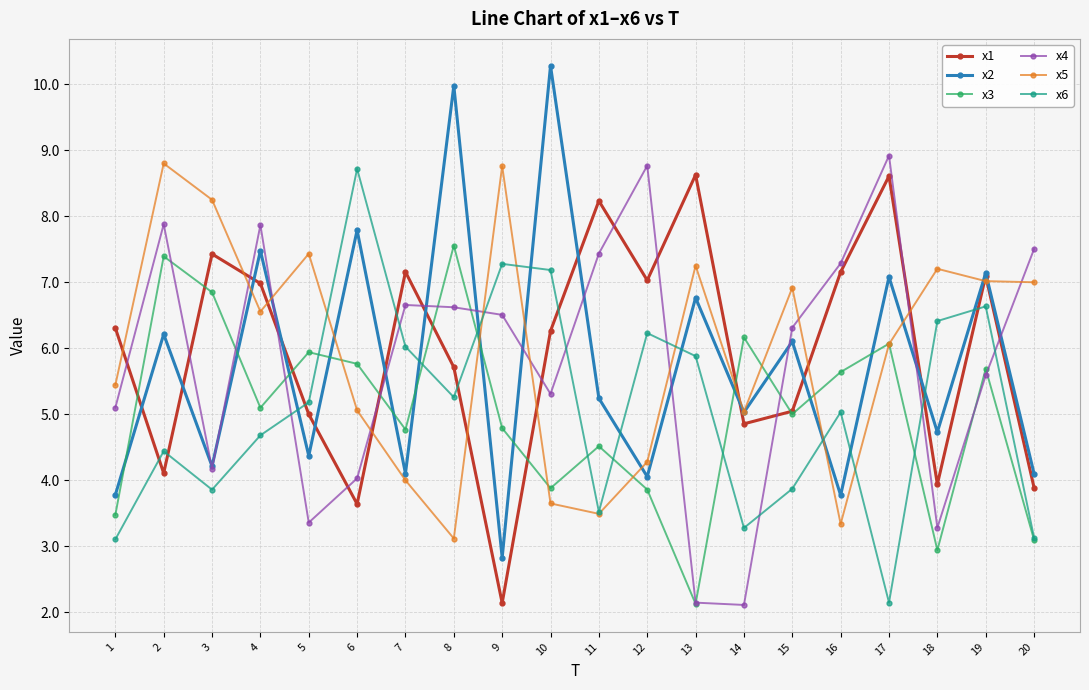

What is the total value across all series at 2?

38.8